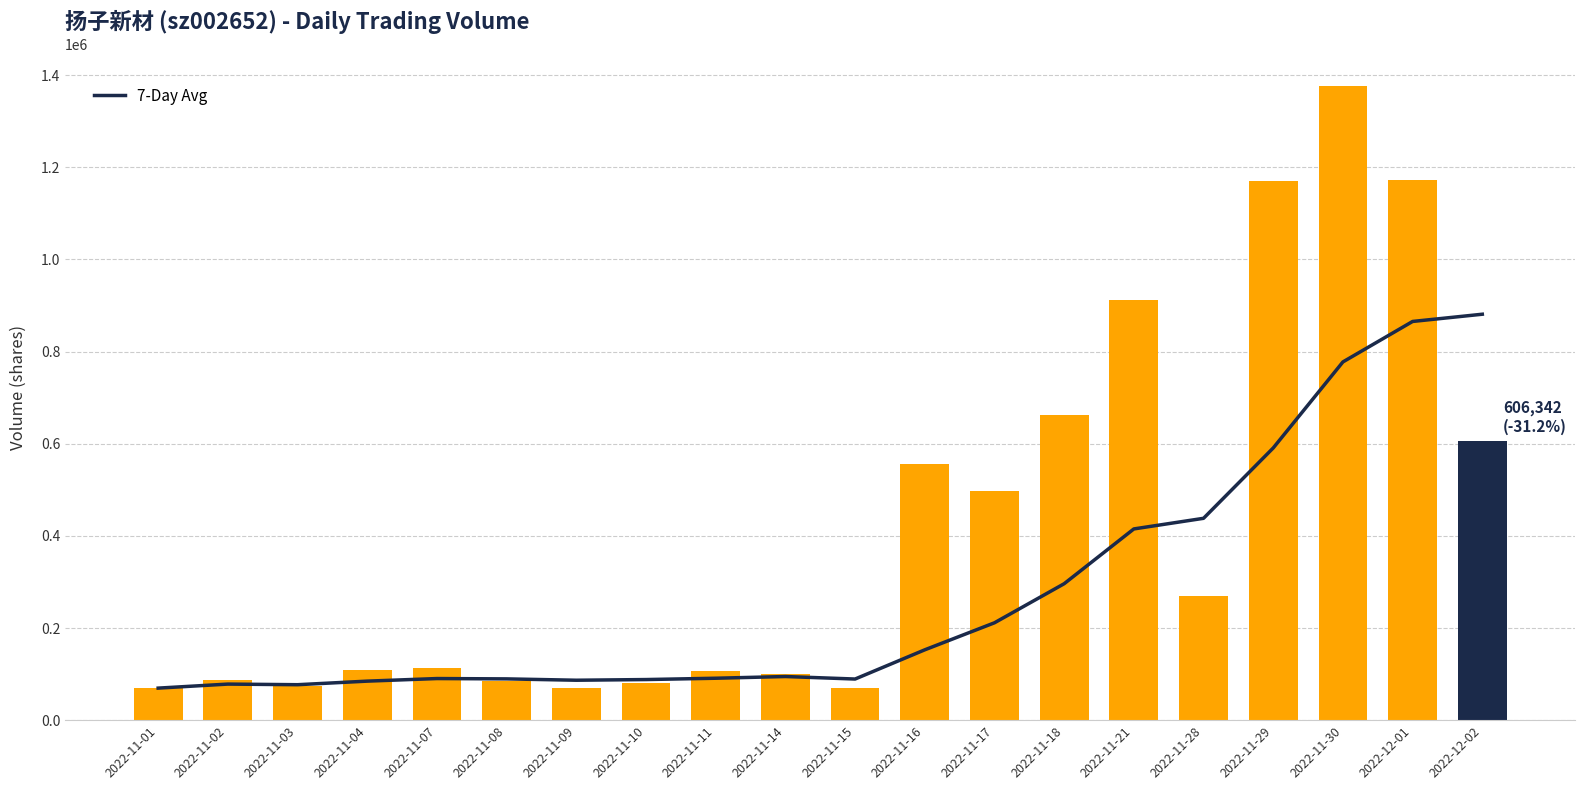

How many values in the 7-Day Avg series exceed 94710?

9